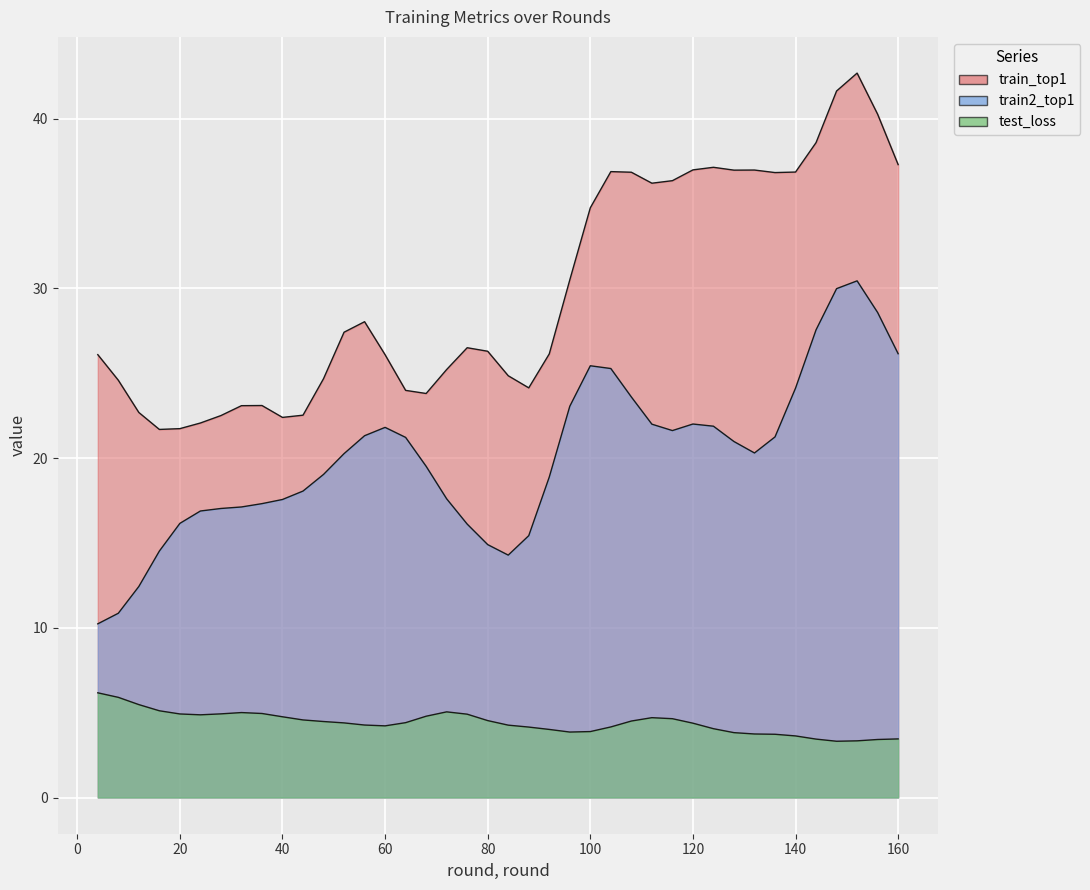

Rank the series at 16 from highest to lowest value.

train_top1, train2_top1, test_loss